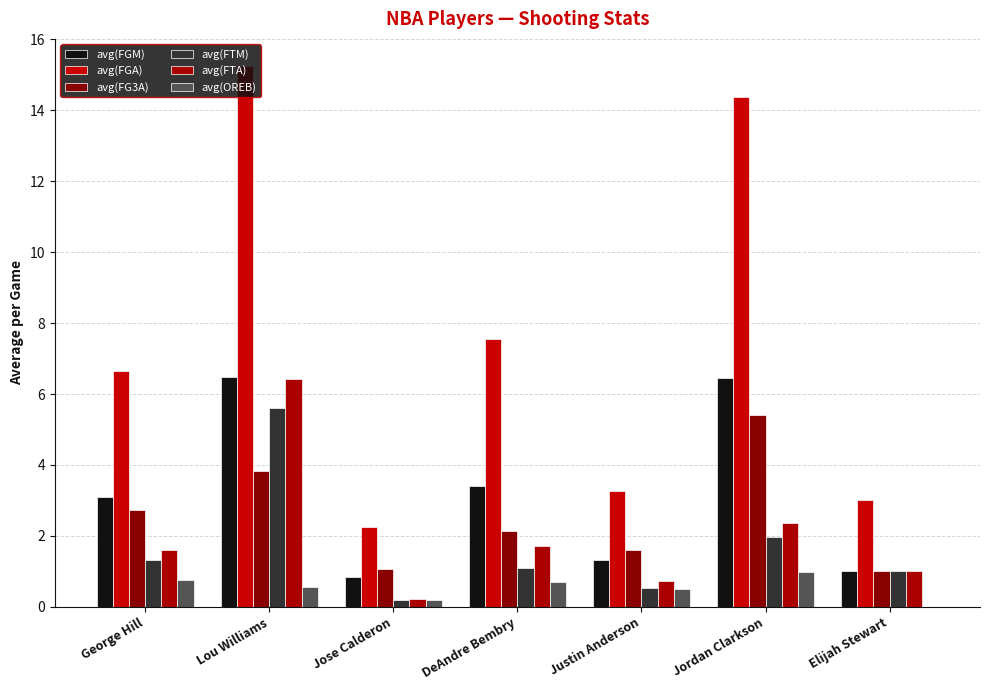

What is the value of the avg(FTM) bar at the 2nd from the left?

5.6